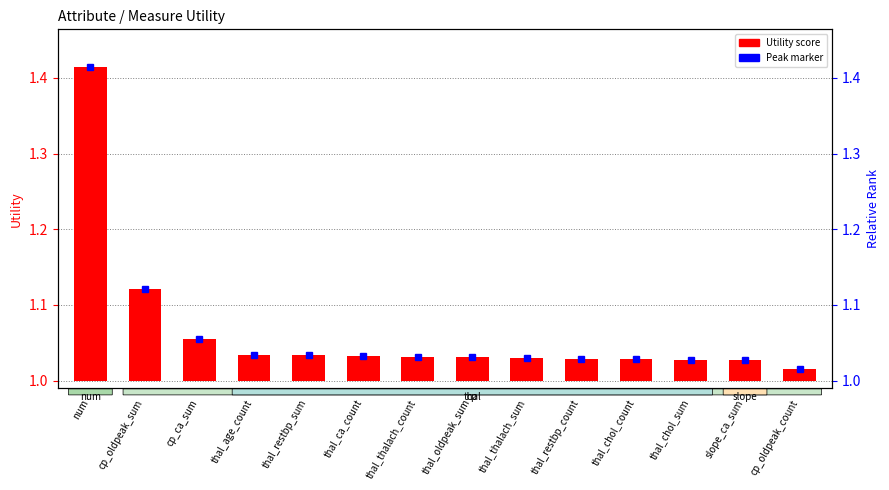

List the labels in order of value, largest first.

num, cp_oldpeak_sum, cp_ca_sum, thal_age_count, thal_restbp_sum, thal_ca_count, thal_thalach_count, thal_oldpeak_sum, thal_thalach_sum, thal_restbp_count, thal_chol_count, thal_chol_sum, slope_ca_sum, cp_oldpeak_count